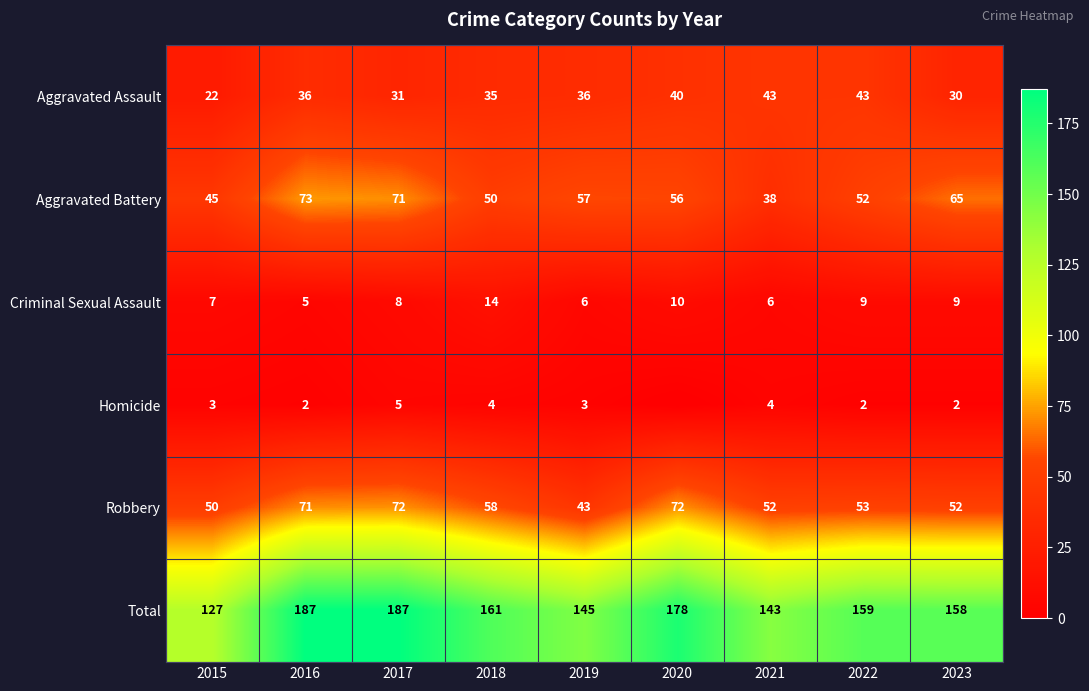

True or false: Aggravated Assault has a value of 35 at 2018.

True